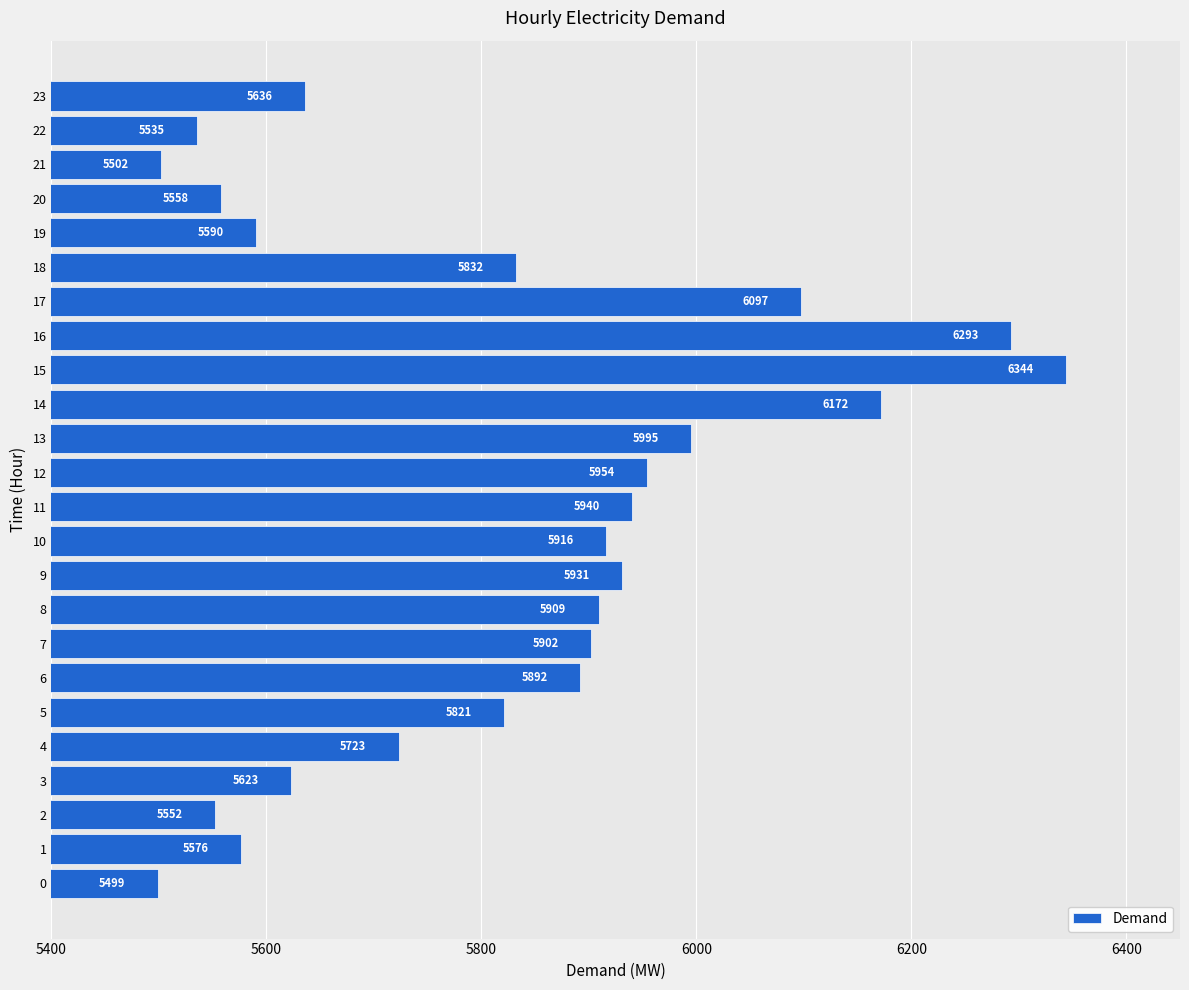

Where is the data nearest to the value 5921?

10